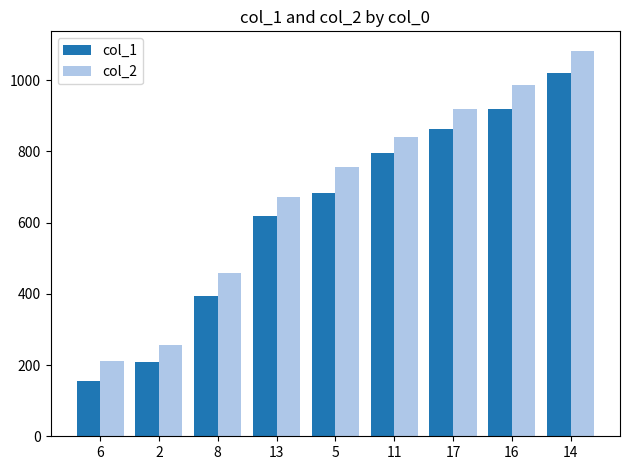

At how many categories does at least one series exceed 803?

4